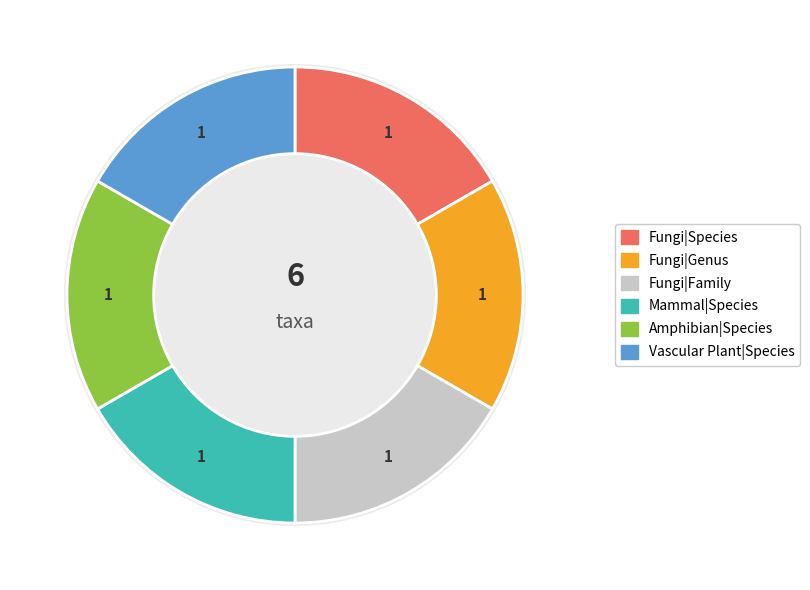

Count the number of slices in the pie.

6